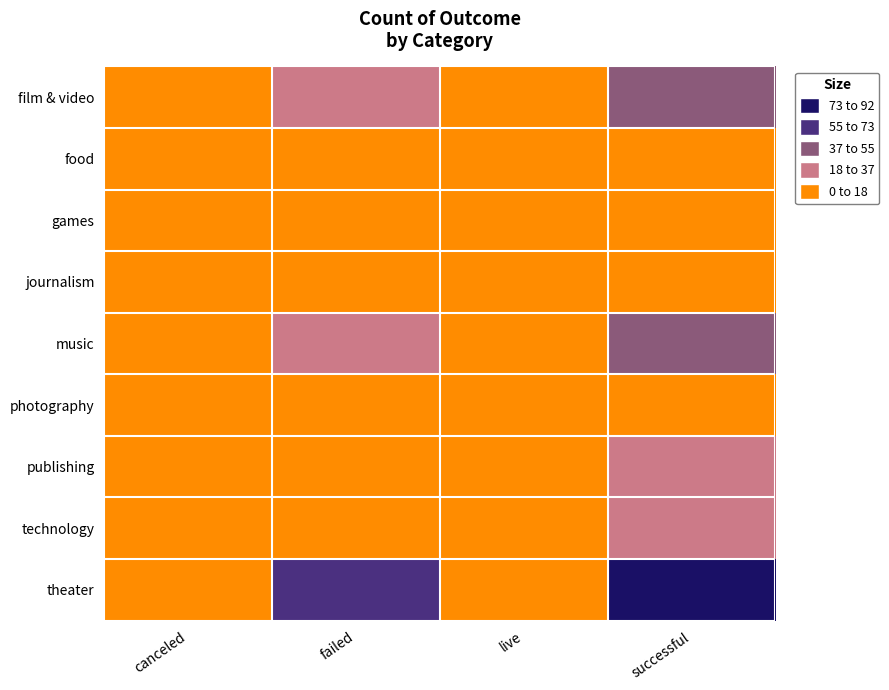

At which category is the sum across all series the highest?

successful